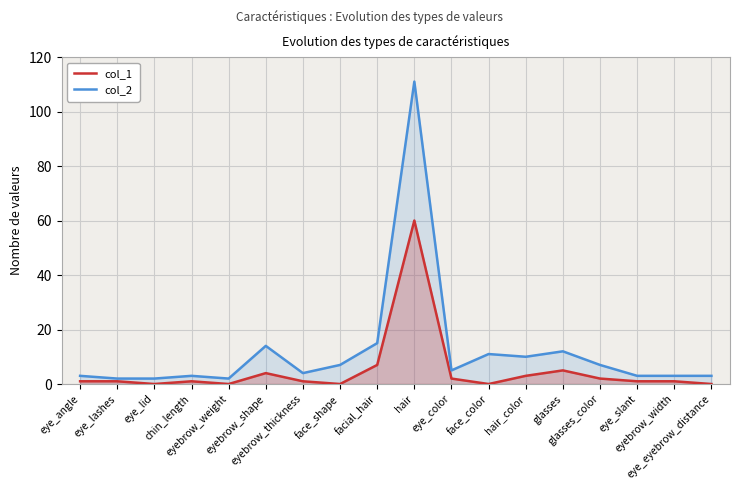

What is the value of the col_1 point at the 17th from the left?

1